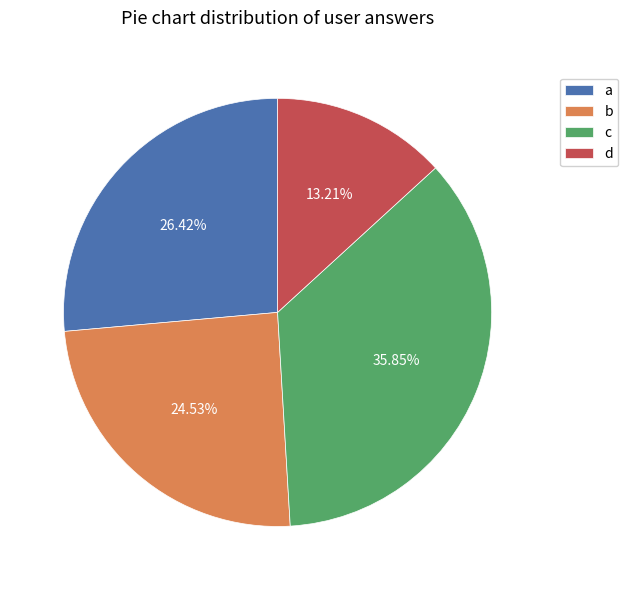

Between d and c, which is larger?

c